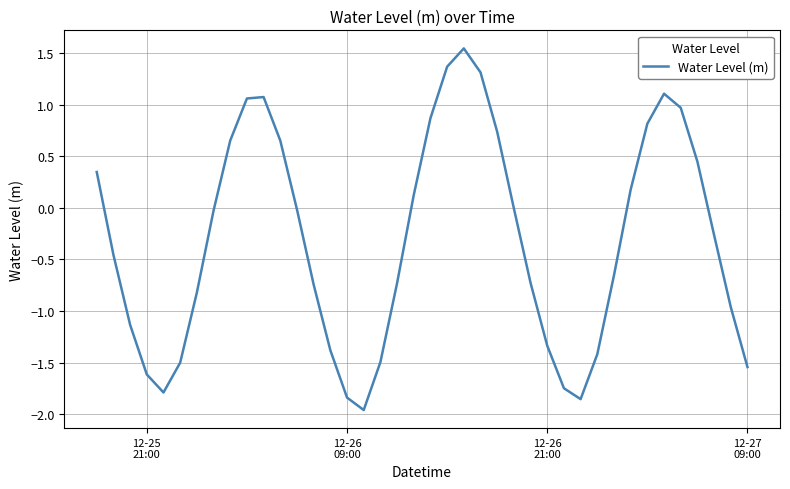

Reading left to right, what are all the values shown in this chart?

0.3	-0.5	-1.1	-1.6	-1.8	-1.5	-0.8	-0.0	0.7	1.1	1.1	0.7	-0.0	-0.7	-1.4	-1.8	-2.0	-1.5	-0.7	0.1	0.9	1.4	1.5	1.3	0.7	-0.0	-0.7	-1.3	-1.7	-1.9	-1.4	-0.7	0.2	0.8	1.1	1.0	0.4	-0.3	-1.0	-1.5